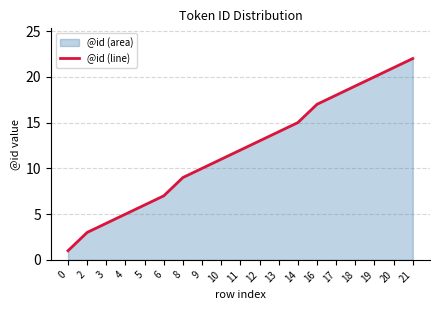

List the labels in order of value, largest first.

21, 20, 19, 18, 17, 16, 14, 13, 12, 11, 10, 9, 8, 6, 5, 4, 3, 2, 0